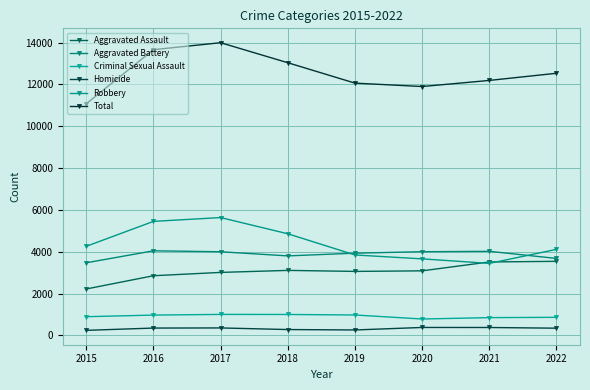

List the series in order of their peak value, lowest first.

Homicide, Criminal Sexual Assault, Aggravated Assault, Aggravated Battery, Robbery, Total